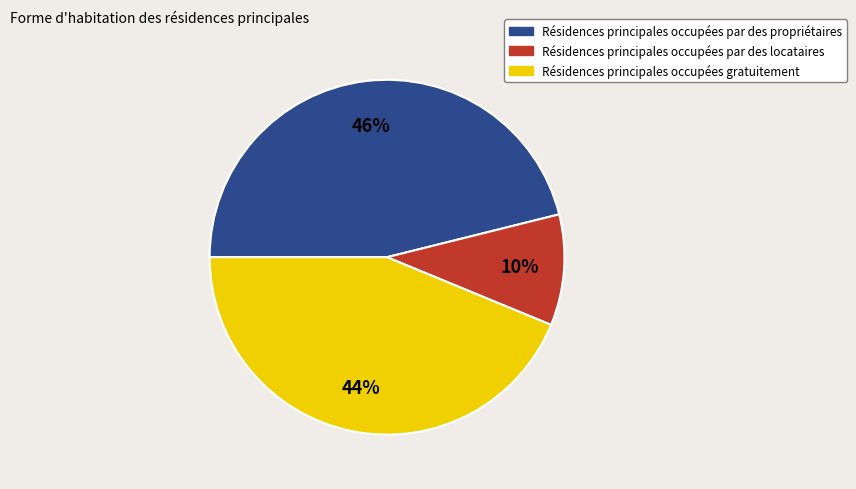

Is there any slice that represents more than half of the pie?

No